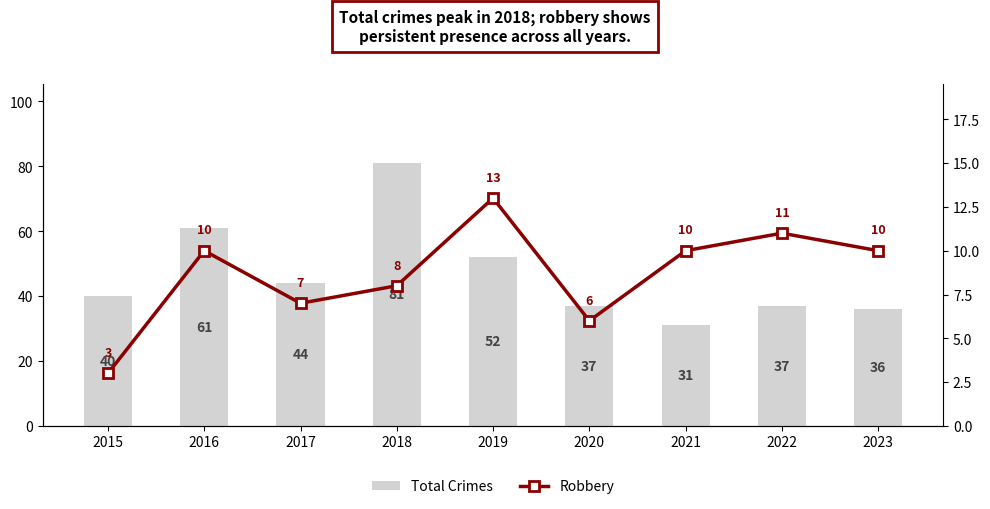

Reading left to right, what are all the values shown in this chart?

Total Crimes: 40	61	44	81	52	37	31	37	36
Robbery: 3	10	7	8	13	6	10	11	10